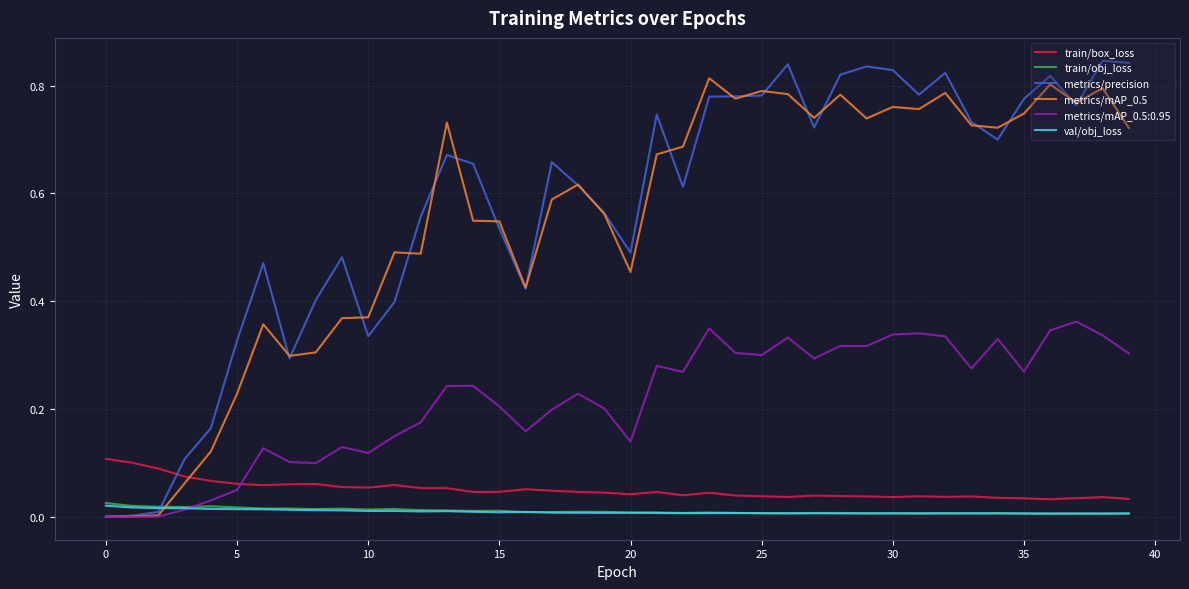

True or false: train/obj_loss and train/box_loss intersect in this chart.

False